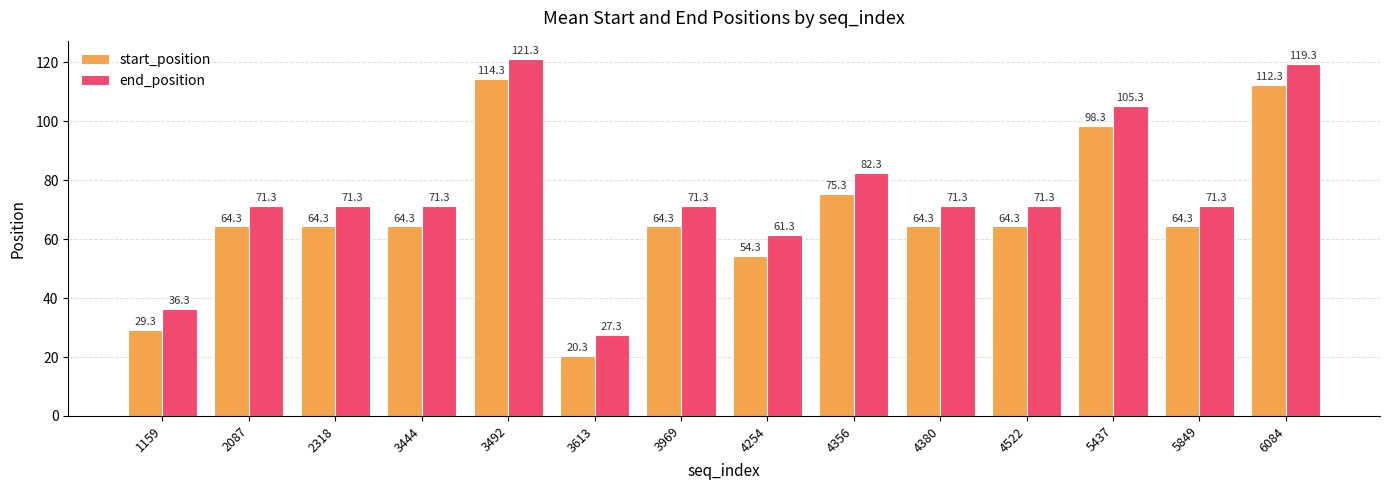

Are the bars horizontal?

No